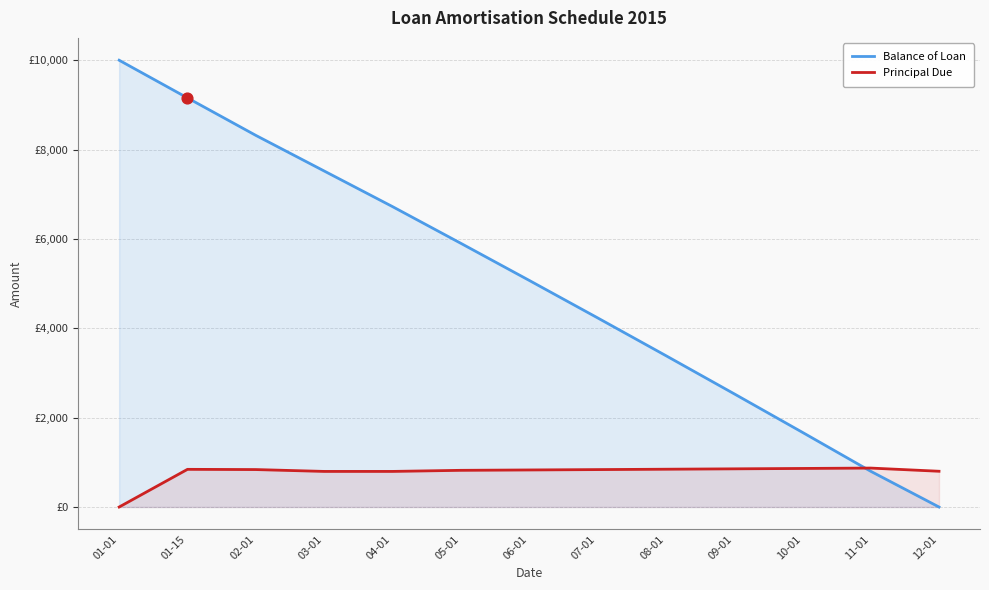

Is the value of Principal Due at 02-01 greater than the value of Balance of Loan at 11-01?

Yes